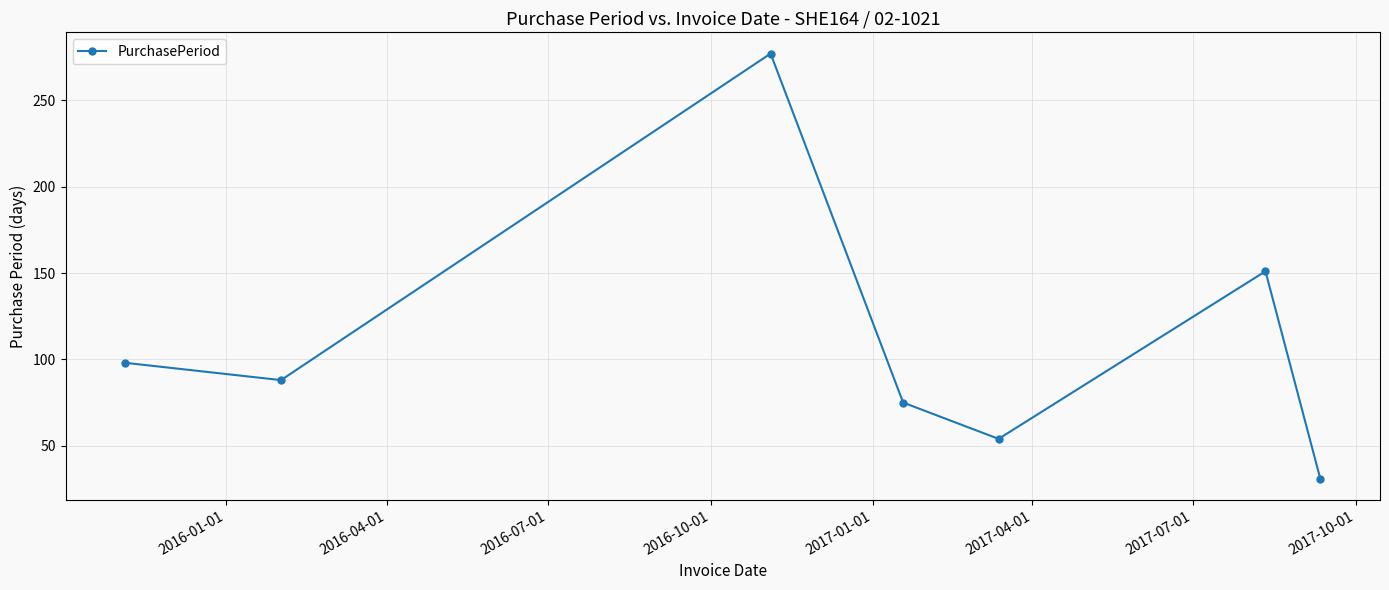

How many points are lower than both their immediate neighbors (excluding endpoints)?

2